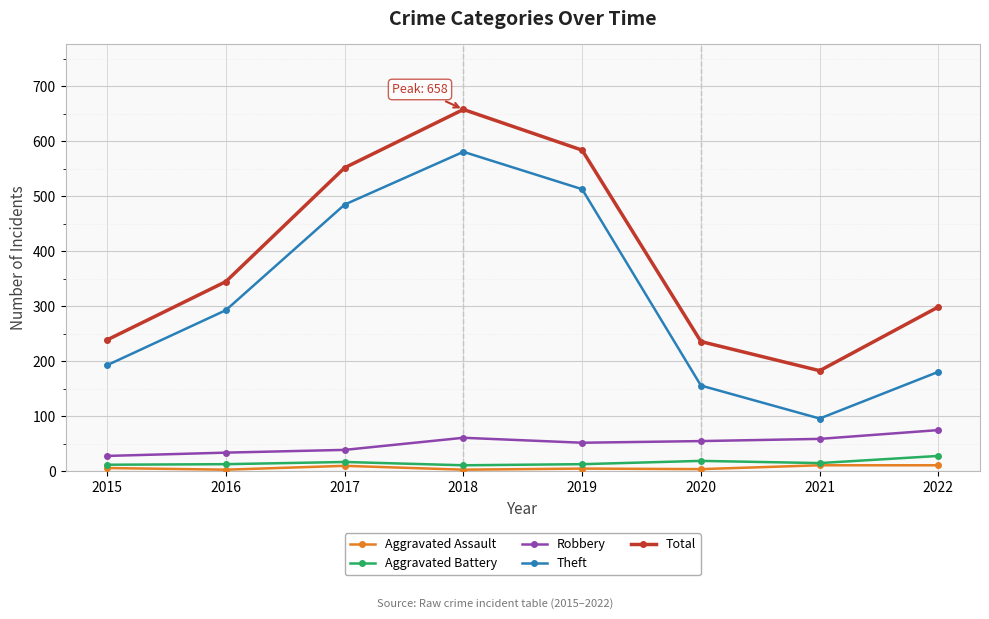

List the series in order of their peak value, lowest first.

Aggravated Assault, Aggravated Battery, Robbery, Theft, Total